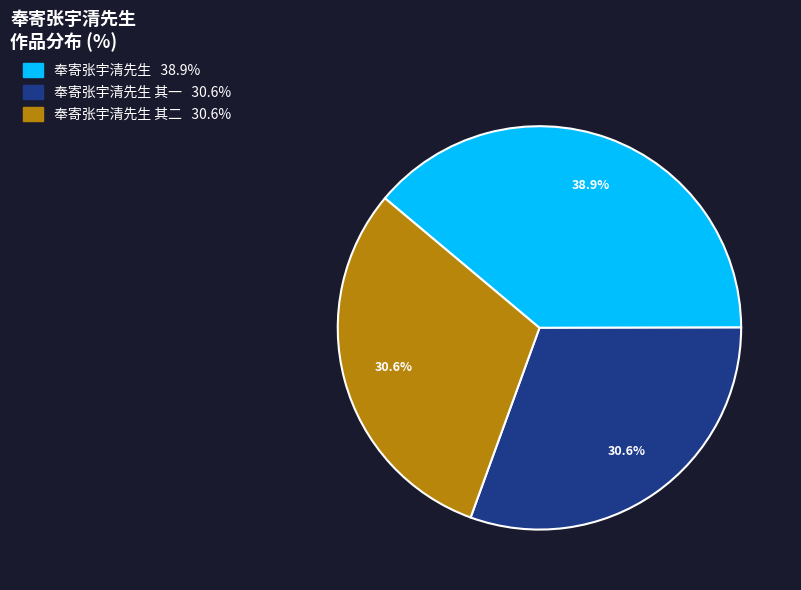

Is there a majority slice in this chart?

No